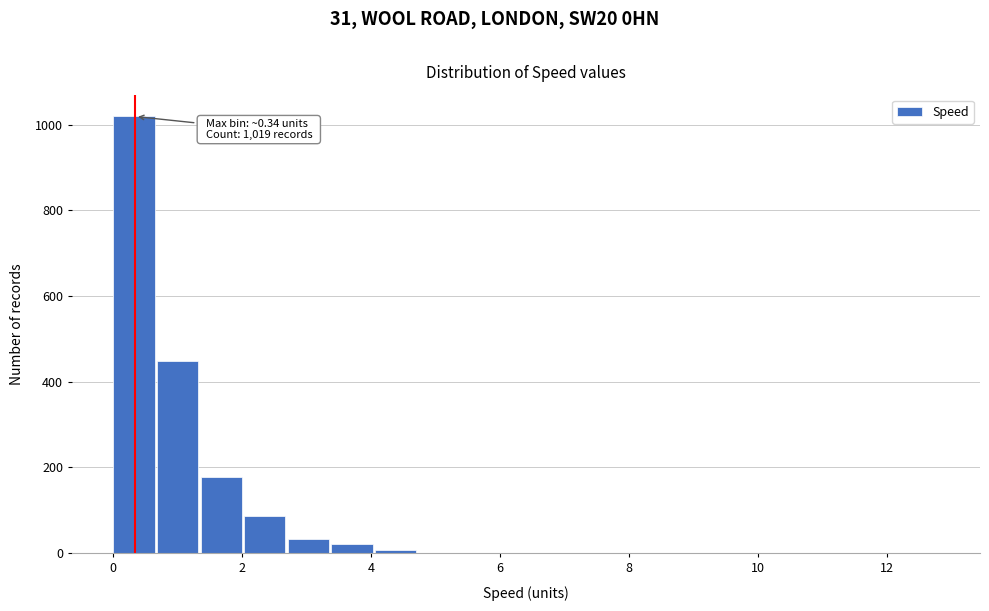

Read against the x-axis, roughly where is the centre of the tallest bar?

0.4